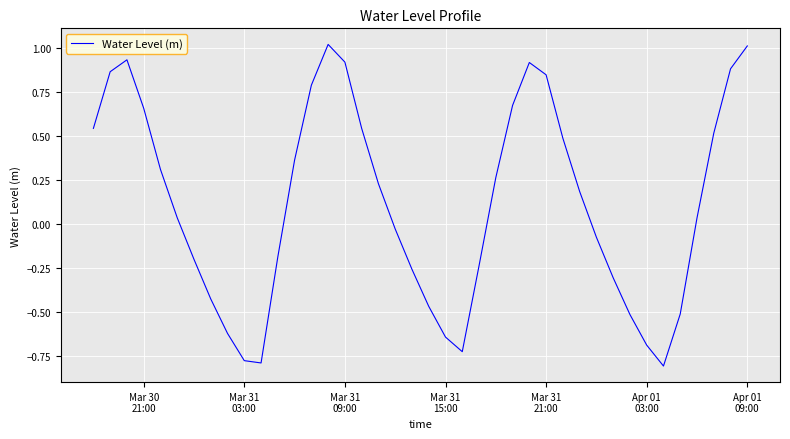

Is this an area chart (filled region under the line)?

No